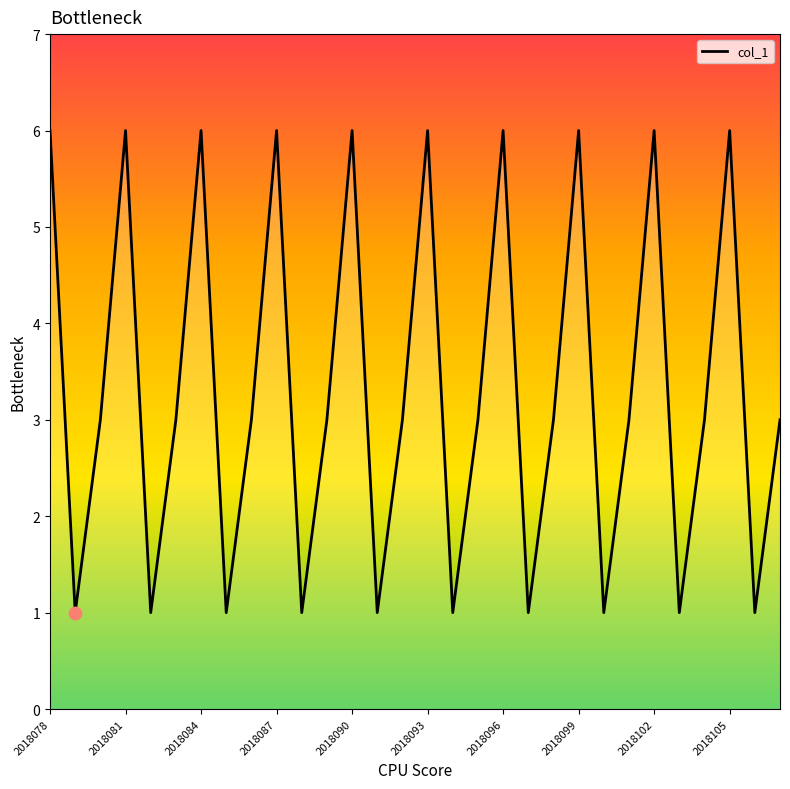

What is the maximum value shown in the chart?

6